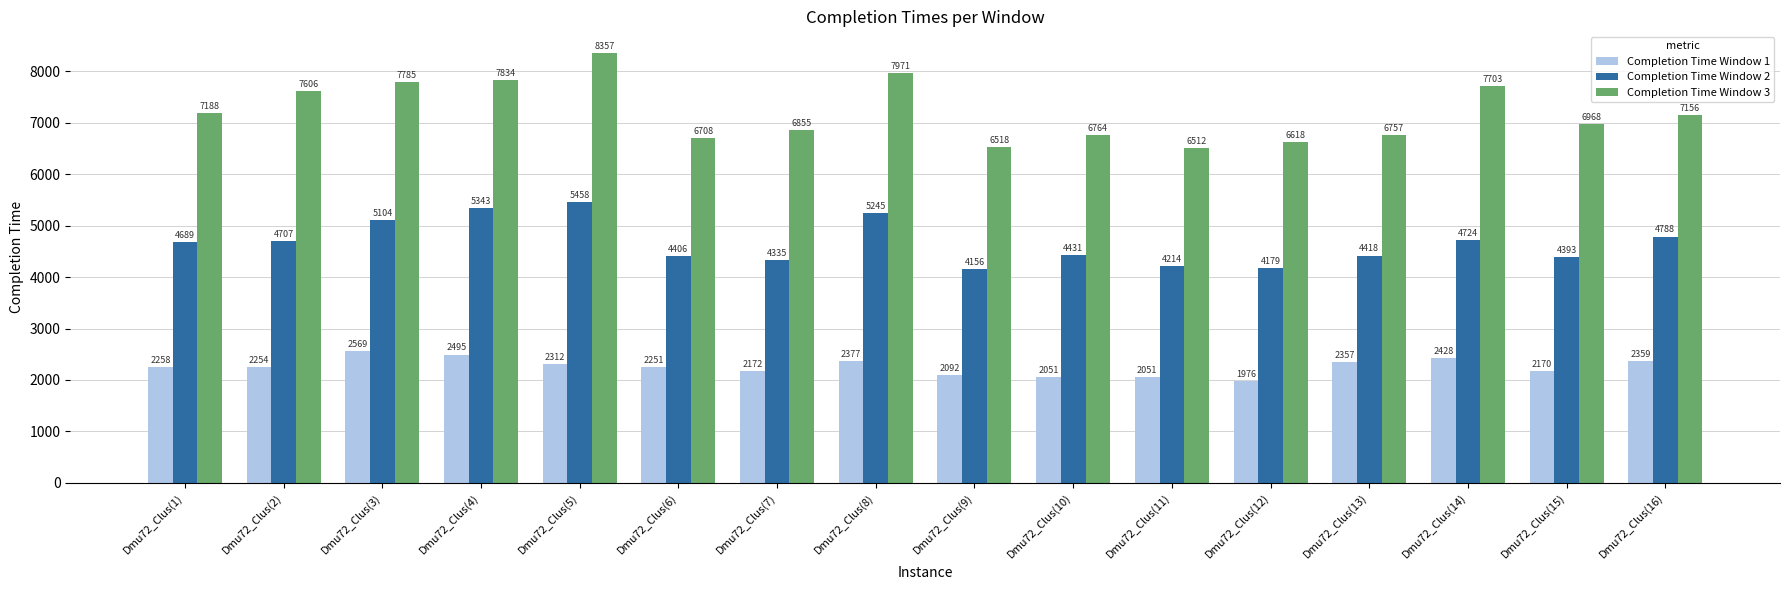

Is the value of Completion Time Window 3 at Dmu72_Clus(7) greater than the value of Completion Time Window 2 at Dmu72_Clus(4)?

Yes